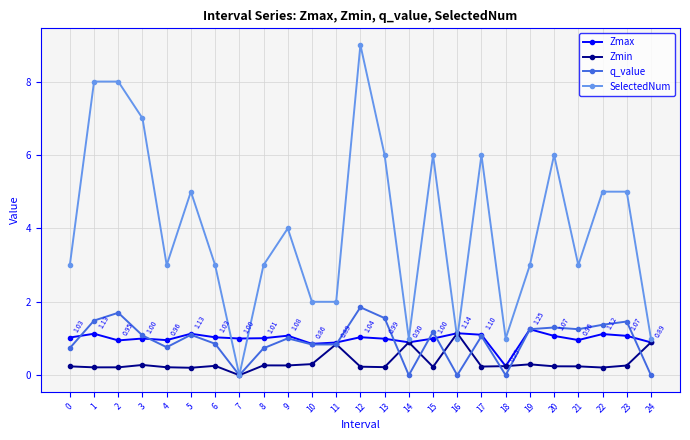

The SelectedNum series shows 1.6 at 0. True or false?

False